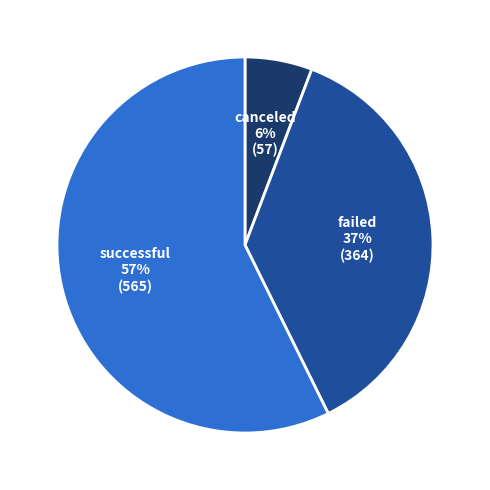

Is there any slice that represents more than half of the pie?

Yes